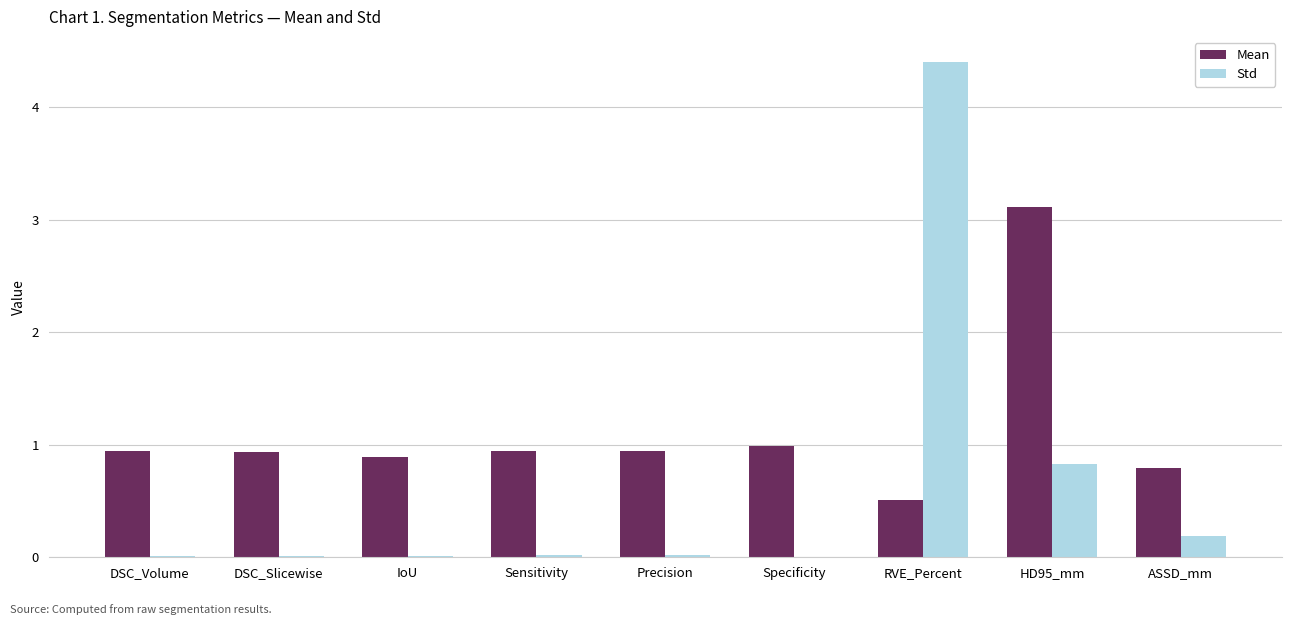

What is the average value of the Mean series?

1.1